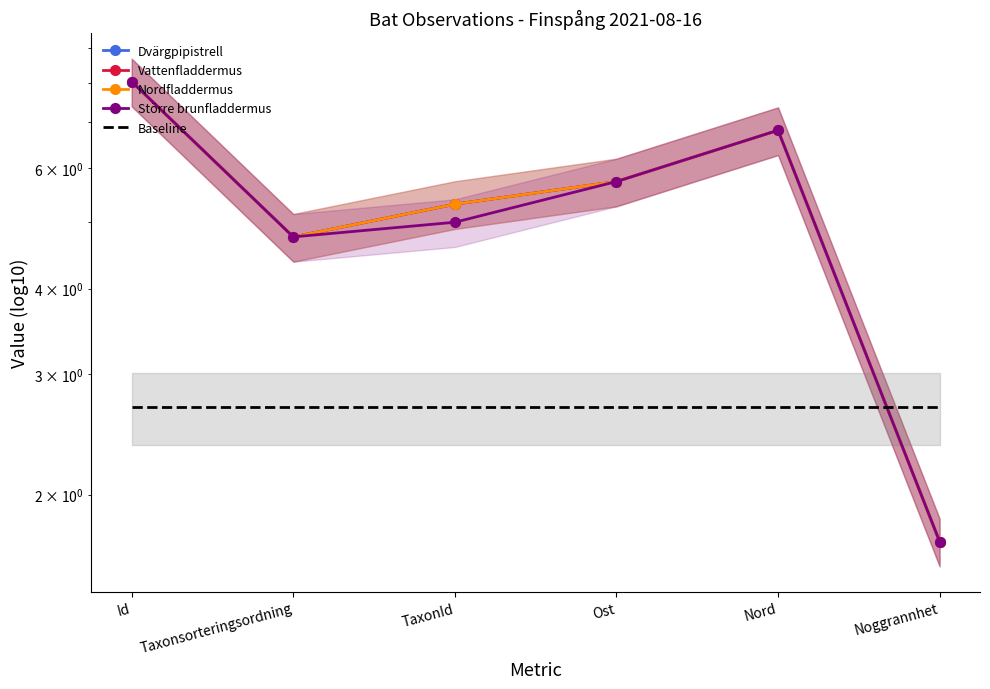

Reading right to left, list all the values displayed in this chart.

Dvärgpipistrell: 1.7	6.8	5.7	5.3	4.8	8.0
Vattenfladdermus: 1.7	6.8	5.7	5.3	4.8	8.0
Nordfladdermus: 1.7	6.8	5.7	5.3	4.8	8.0
Större brunfladdermus: 1.7	6.8	5.7	5.0	4.8	8.0
Baseline: 2.7	2.7	2.7	2.7	2.7	2.7